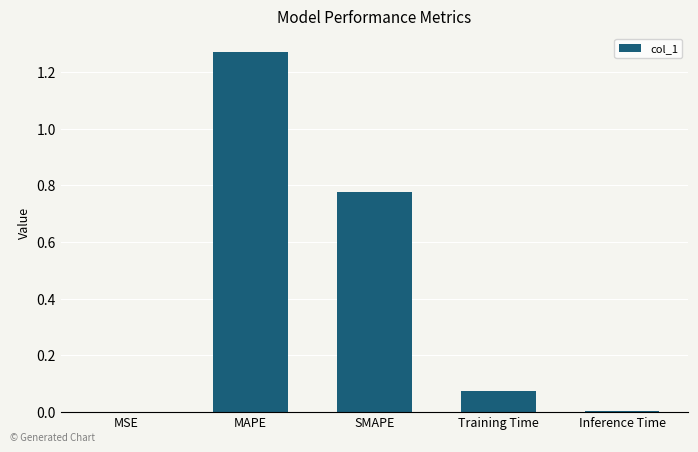

The chart shows a value of 0.0 at Inference Time. True or false?

True